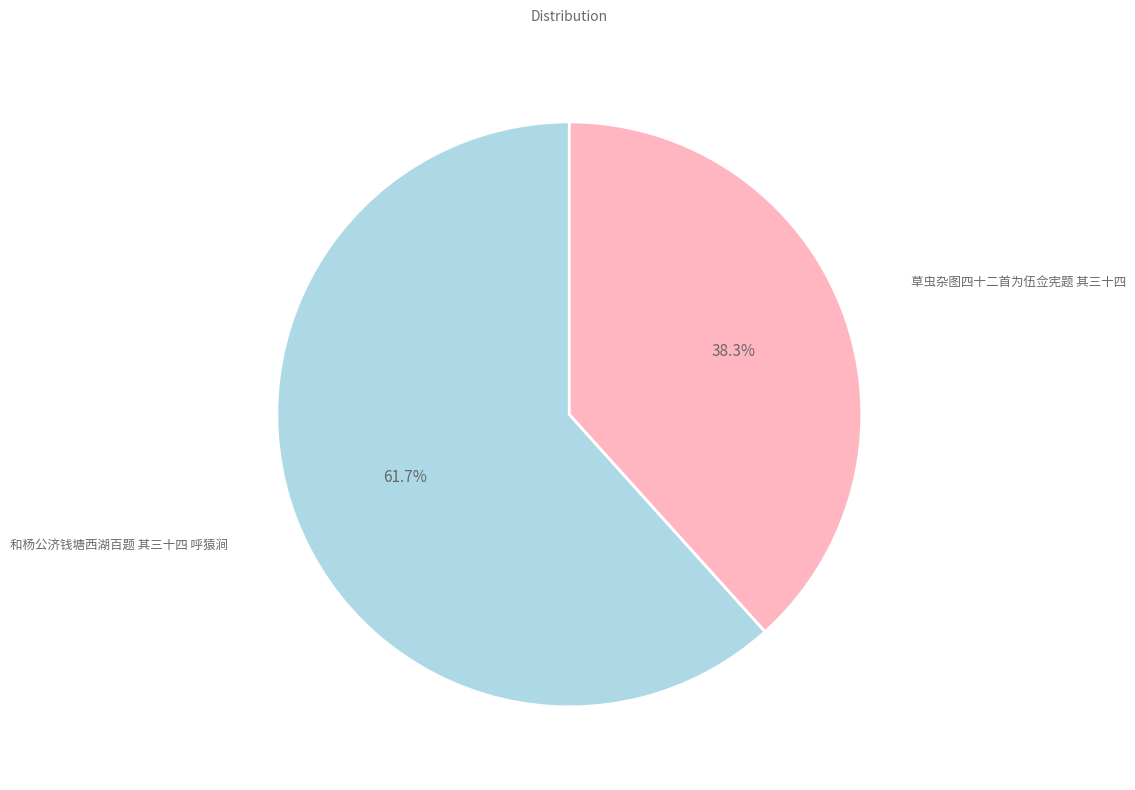

Rank the categories by value from lowest to highest.

草虫杂图四十二首为伍佥宪题 其三十四, 和杨公济钱塘西湖百题 其三十四 呼猿涧